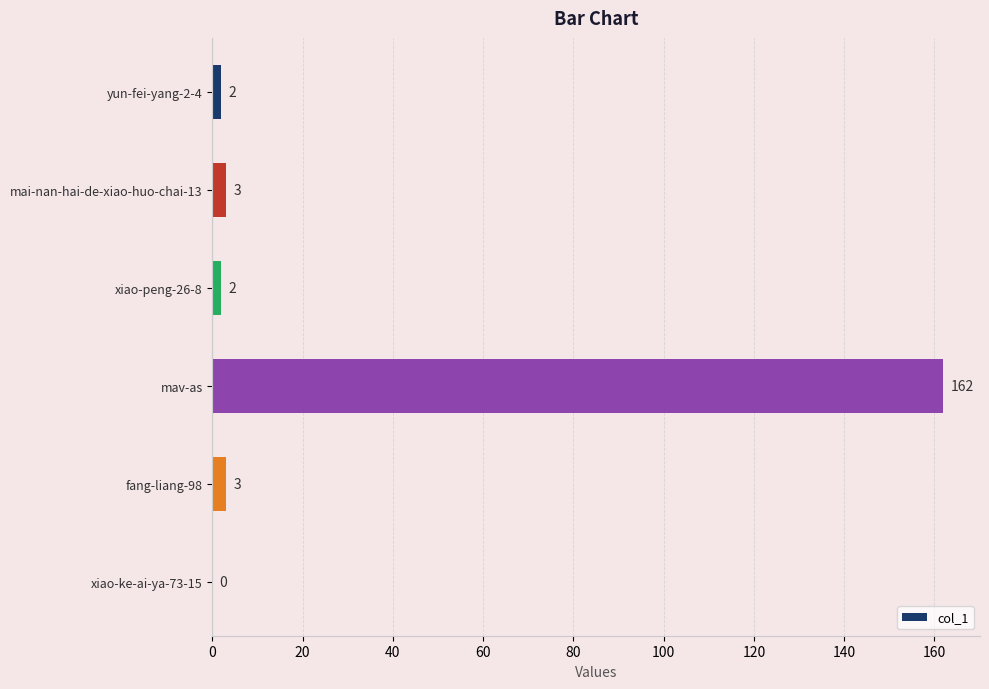

What is the greatest value displayed?

162